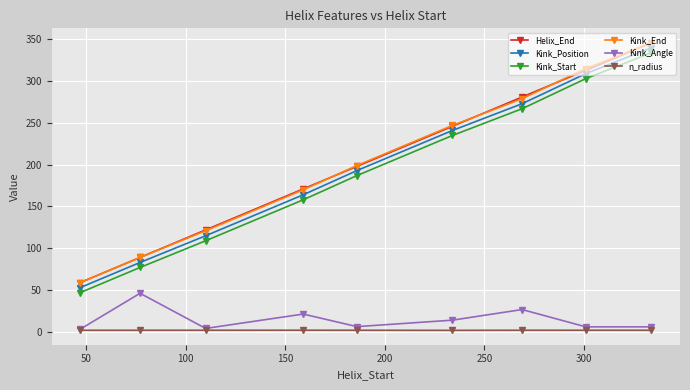

What are all the series names shown in the legend?

Helix_End, Kink_Position, Kink_Start, Kink_End, Kink_Angle, n_radius